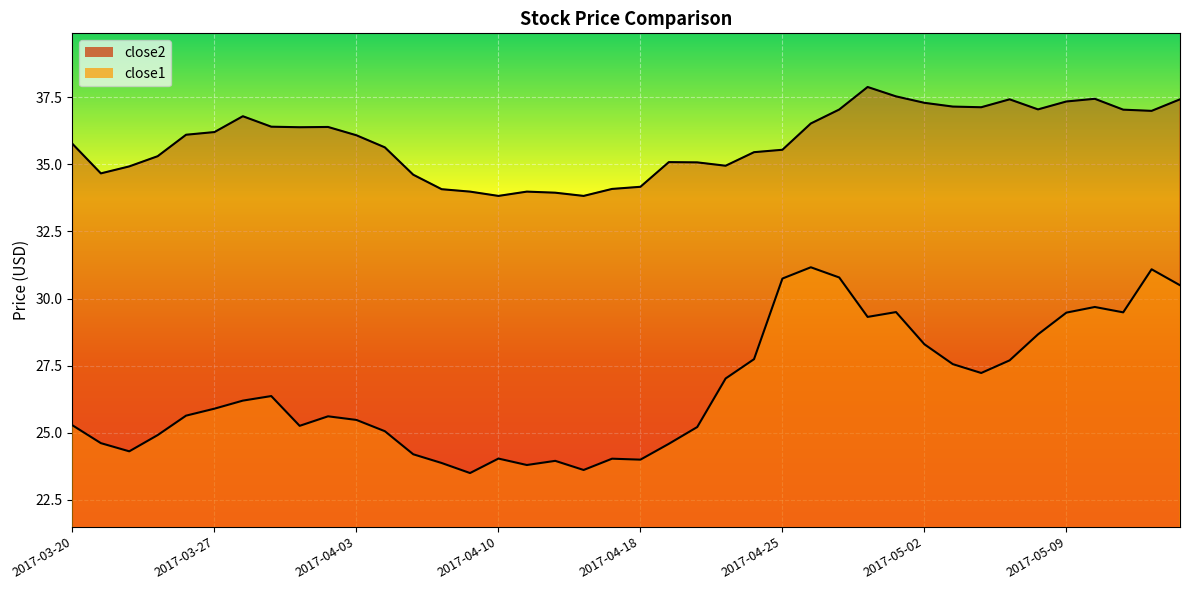

Does the chart display data point markers on the line(s)?

No